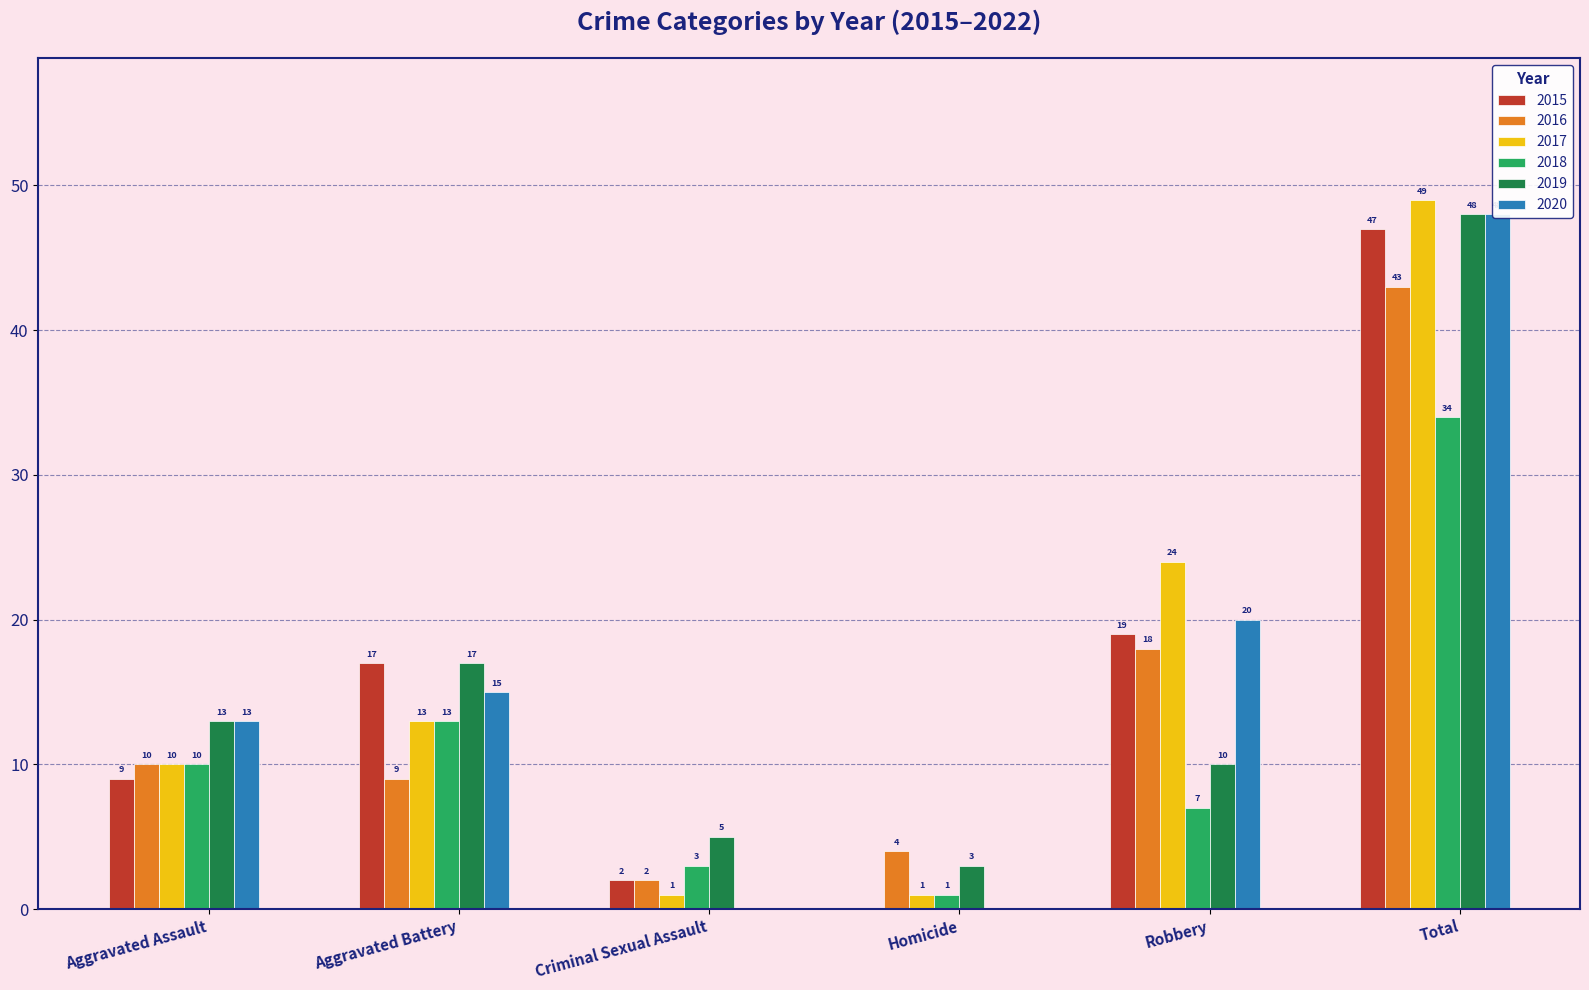

What position from the left is Total?

6